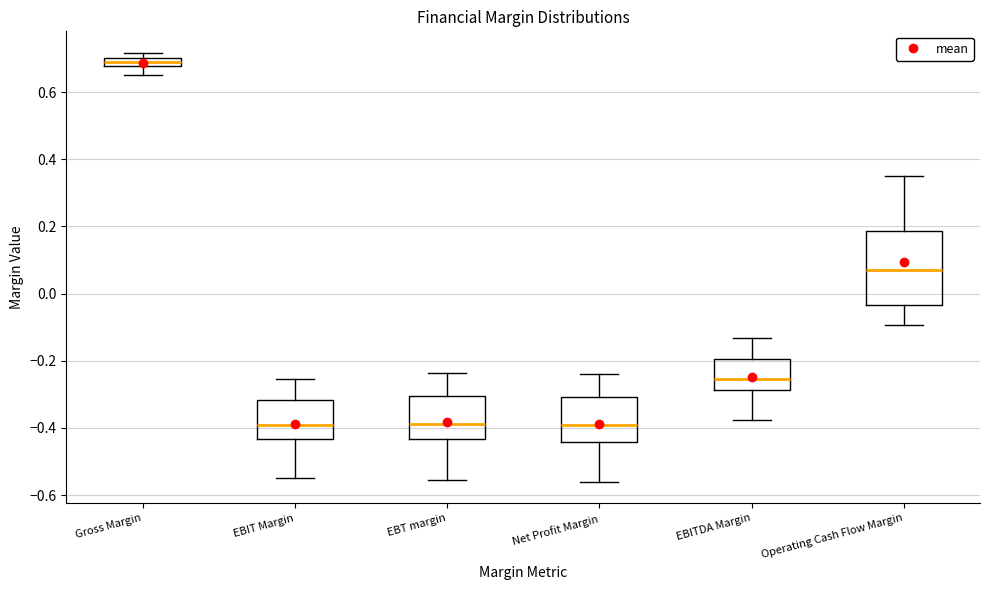

Comparing the boxes themselves (not the whiskers), which one is the tallest?

Operating Cash Flow Margin